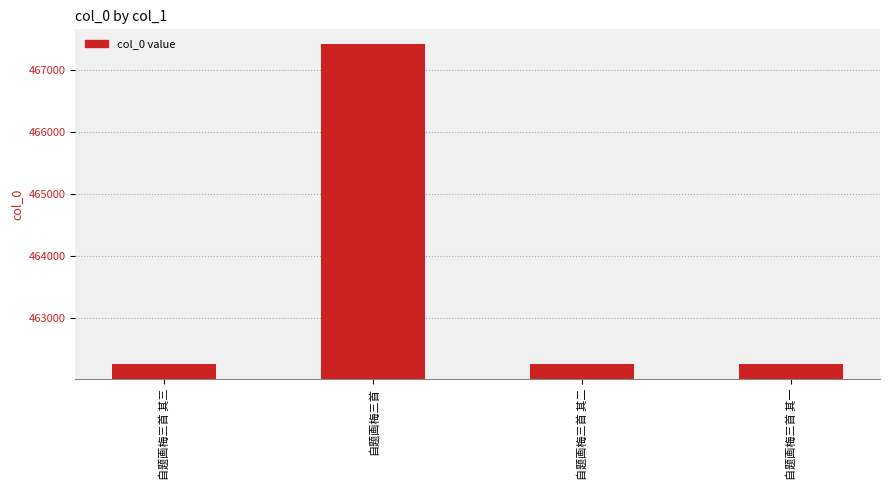

How many data points are less than 462257?

2